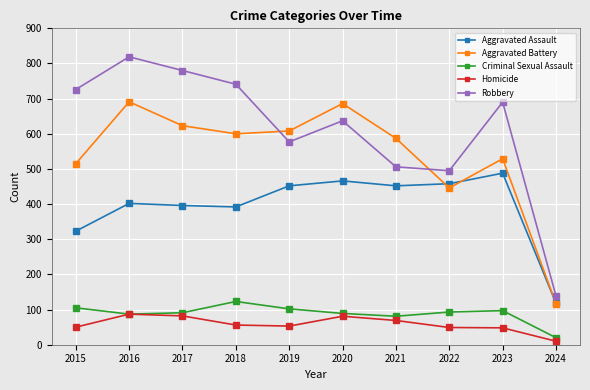

What is the lowest value of the Robbery series?

139